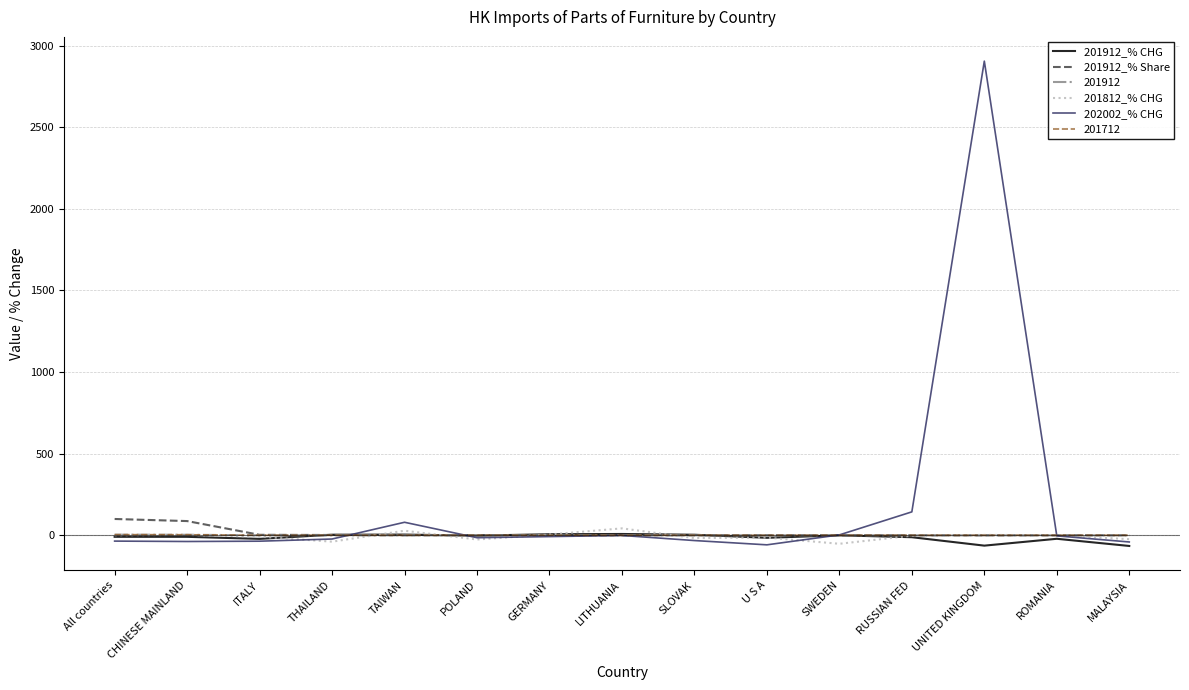

True or false: 201712 has a value of 0.0 at RUSSIAN FED.

True